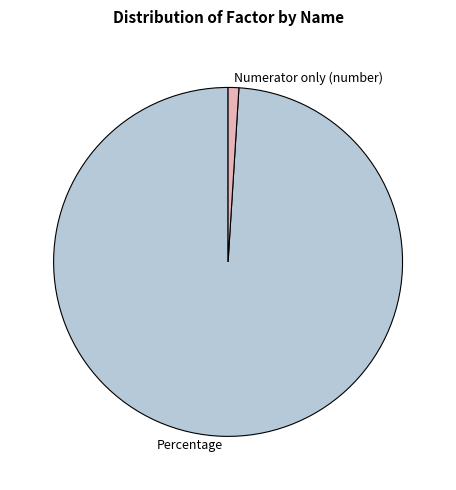

What is the smallest slice in the pie chart?

Numerator only (number)